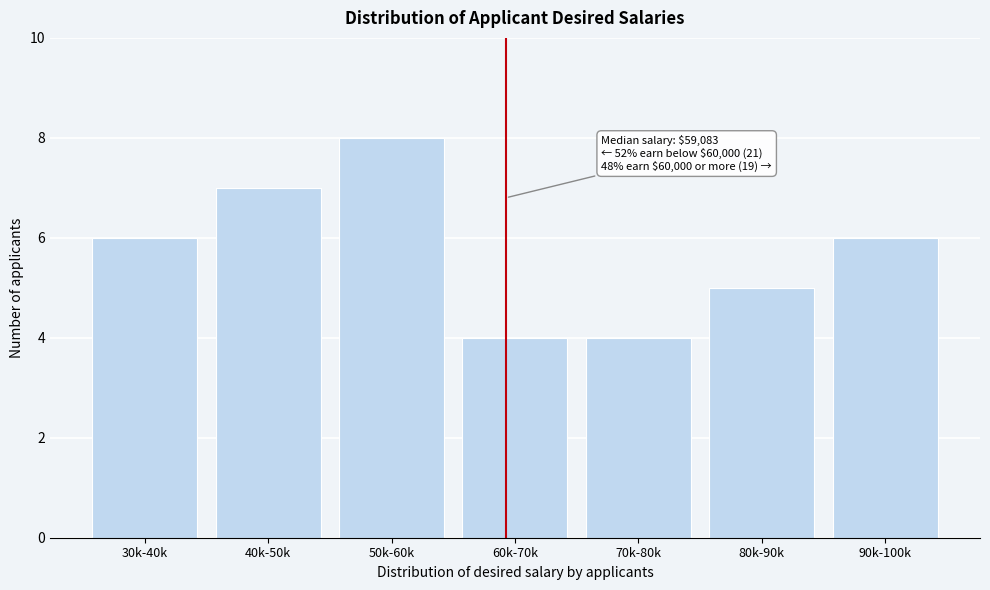

Reading left to right, extract all data points from this chart.

30k-40k=6	40k-50k=7	50k-60k=8	60k-70k=4	70k-80k=4	80k-90k=5	90k-100k=6